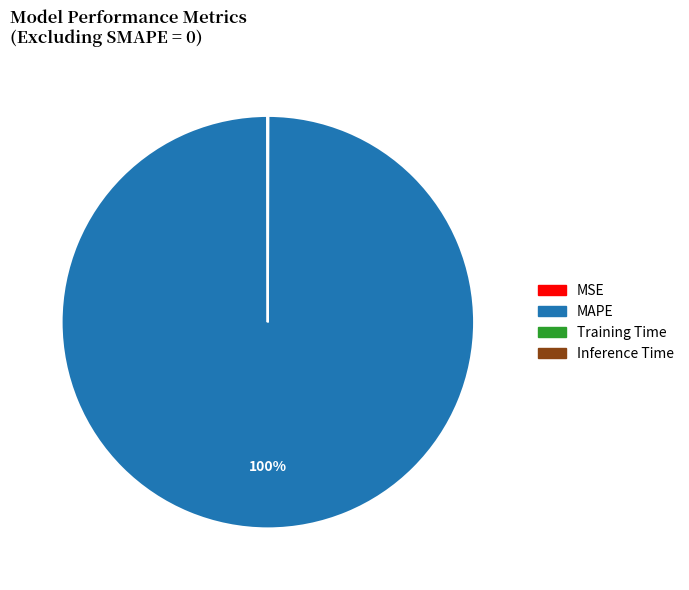

Which category has the biggest portion of the pie?

MAPE